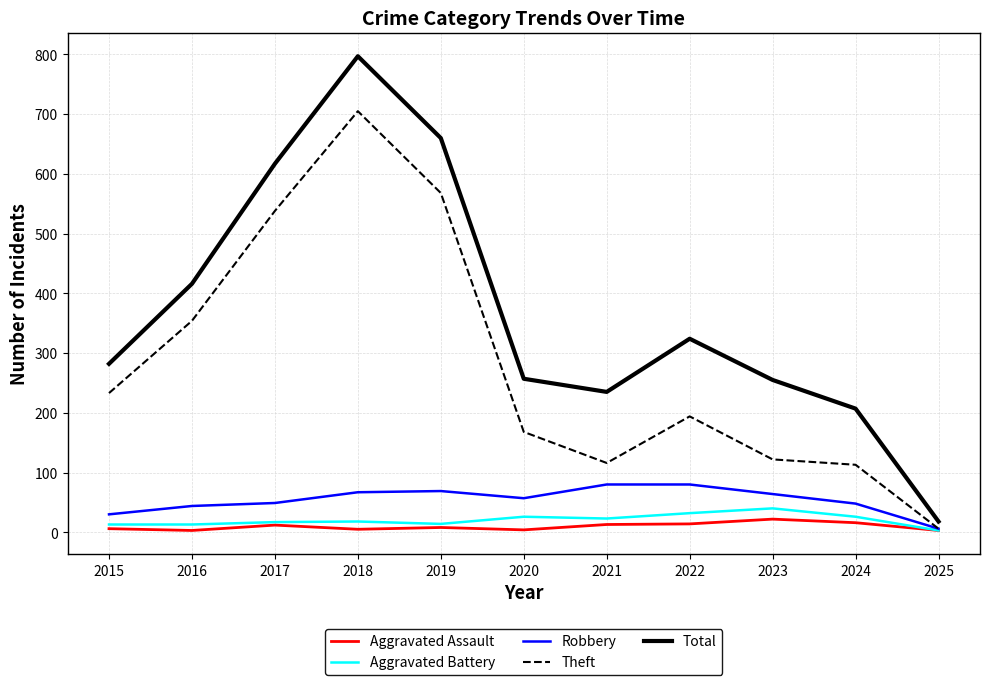

How many lines are shown in the chart?

5